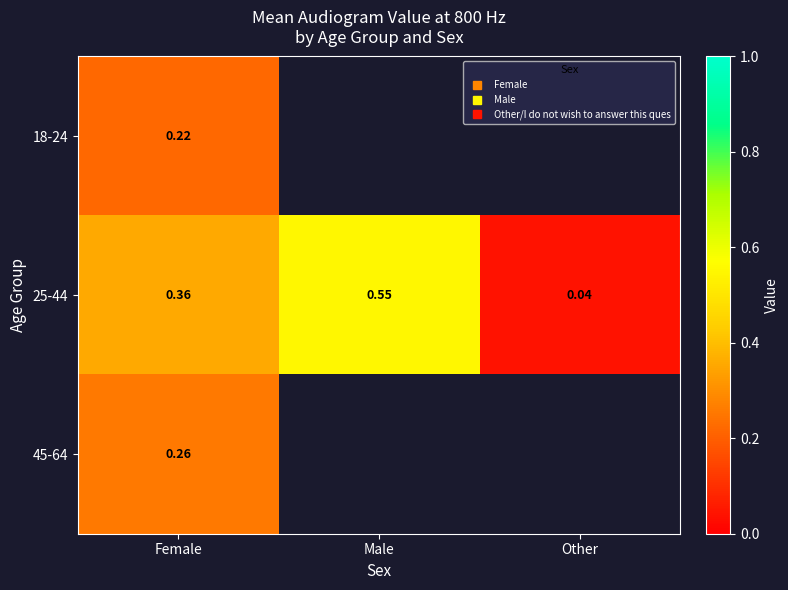

Between Female and Other, which series saw the biggest shift?

25-44